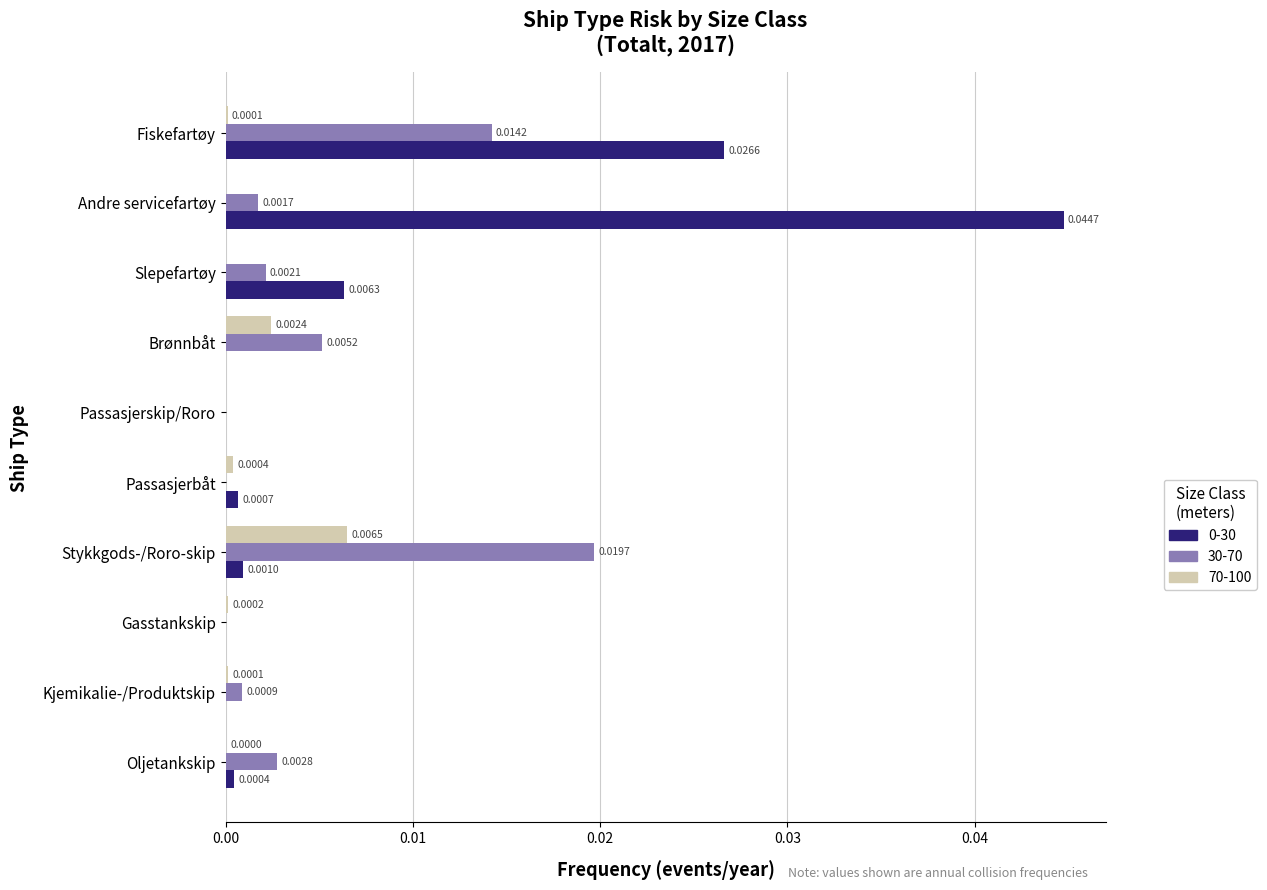

At which label does 30-70 reach its peak?

Stykkgods-/Roro-skip